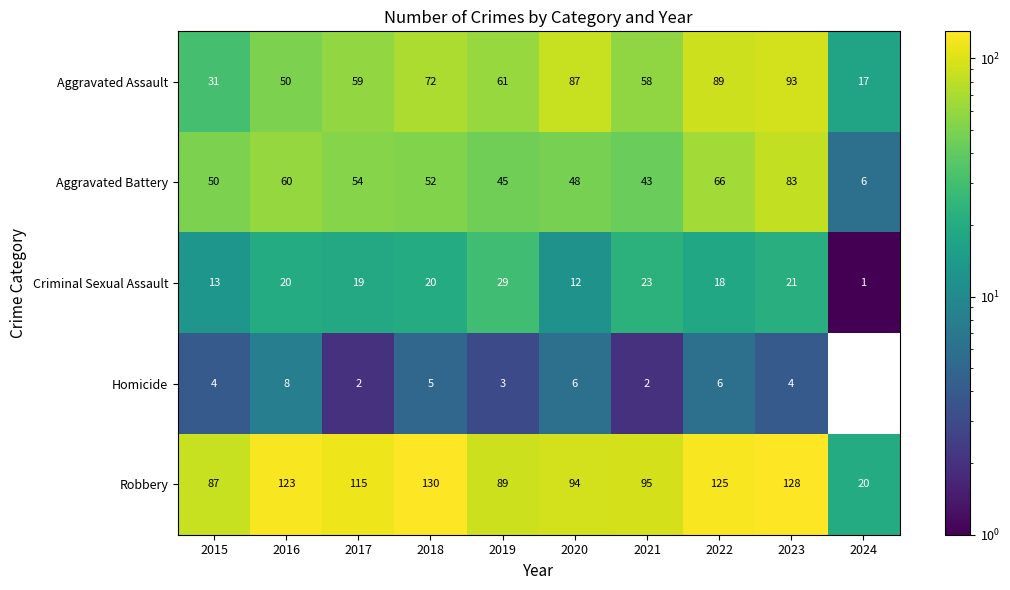

What is the difference between the maximum and minimum values in the Aggravated Battery series?

77